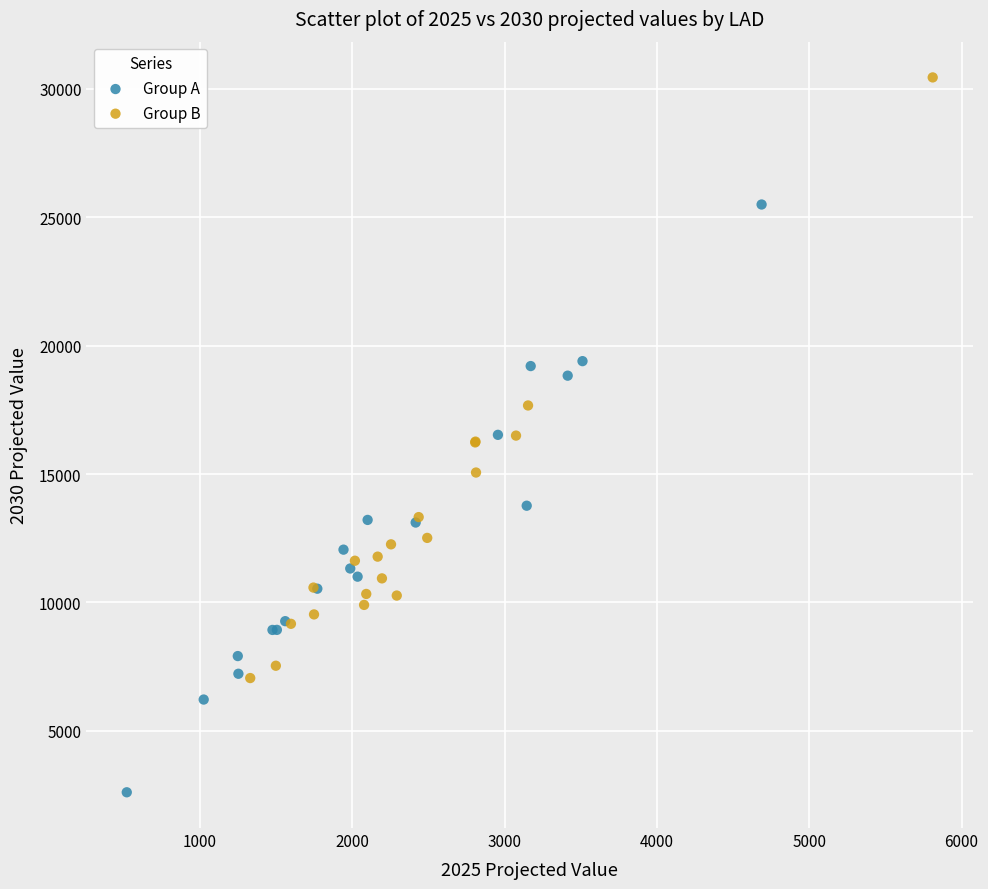

Which series contains the lowest Y value?

Group A